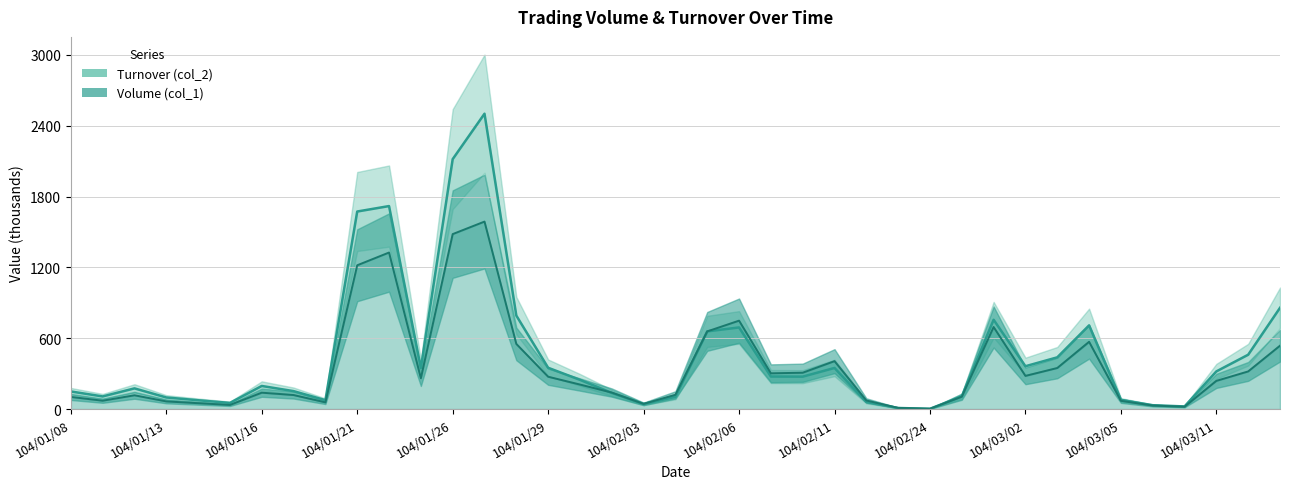

How many distinct data groups are displayed?

2